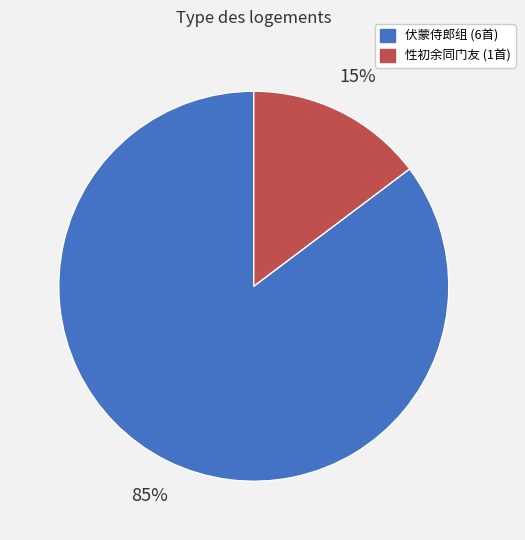

To the nearest percent, what is the average slice percentage?

50%